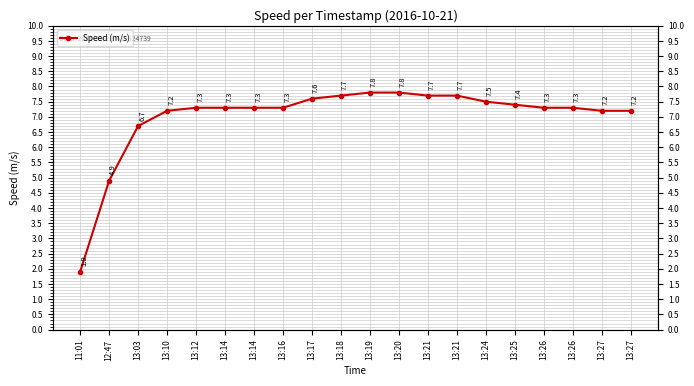

Does the chart display data point markers on the line(s)?

Yes